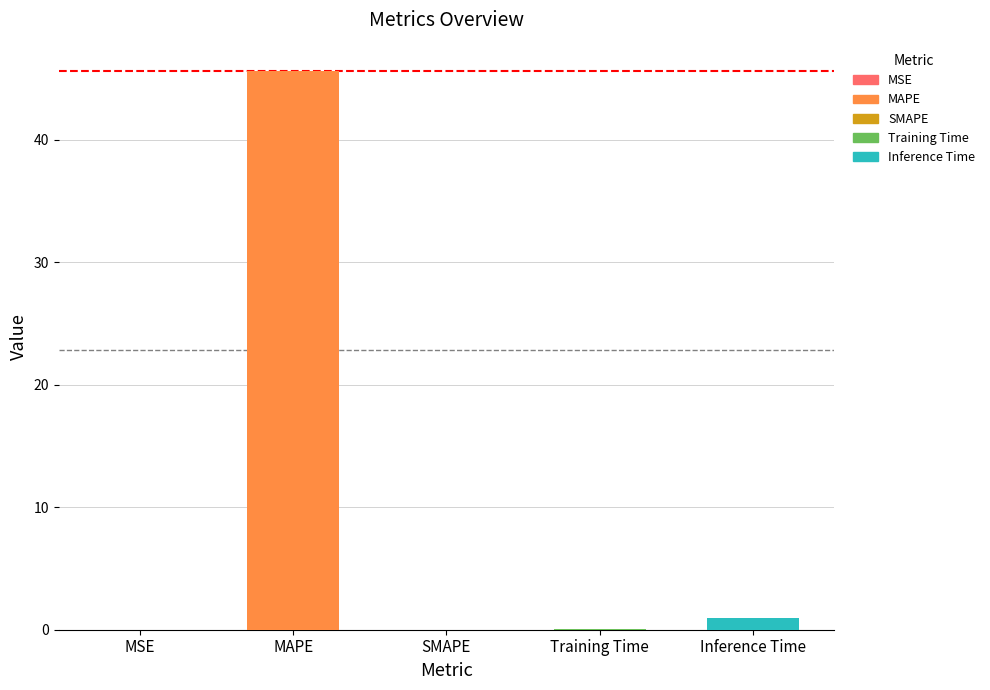

What is the difference between the maximum and minimum values?

45.7